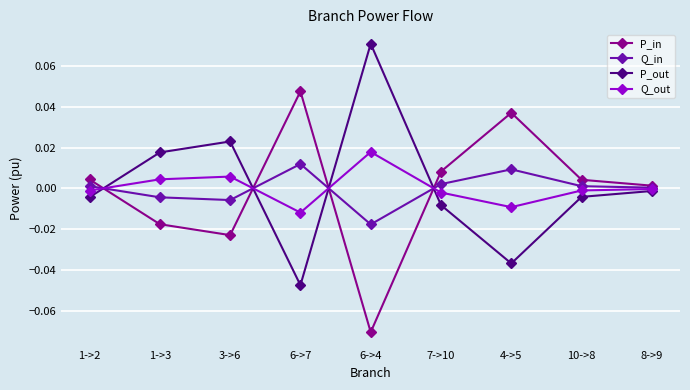

Is the value of P_in at 1->3 greater than the value of P_out at 6->4?

No